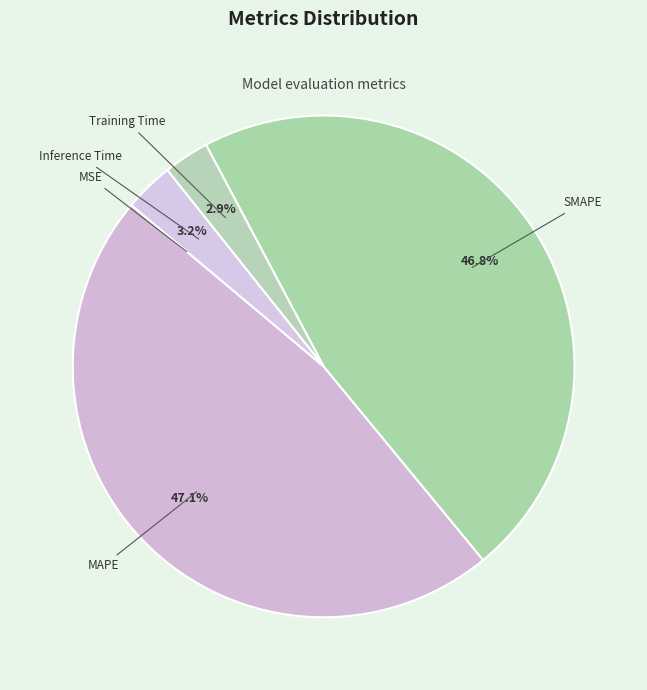

How much of the chart is everything except Inference Time?

96.8%